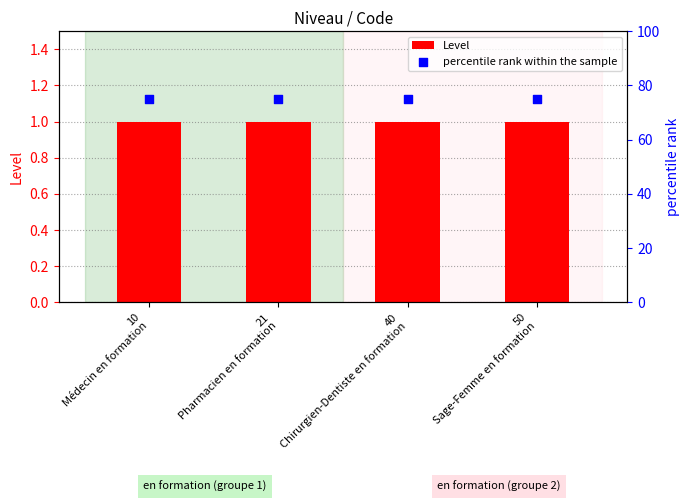

Which series contains the lowest Y value?

Level